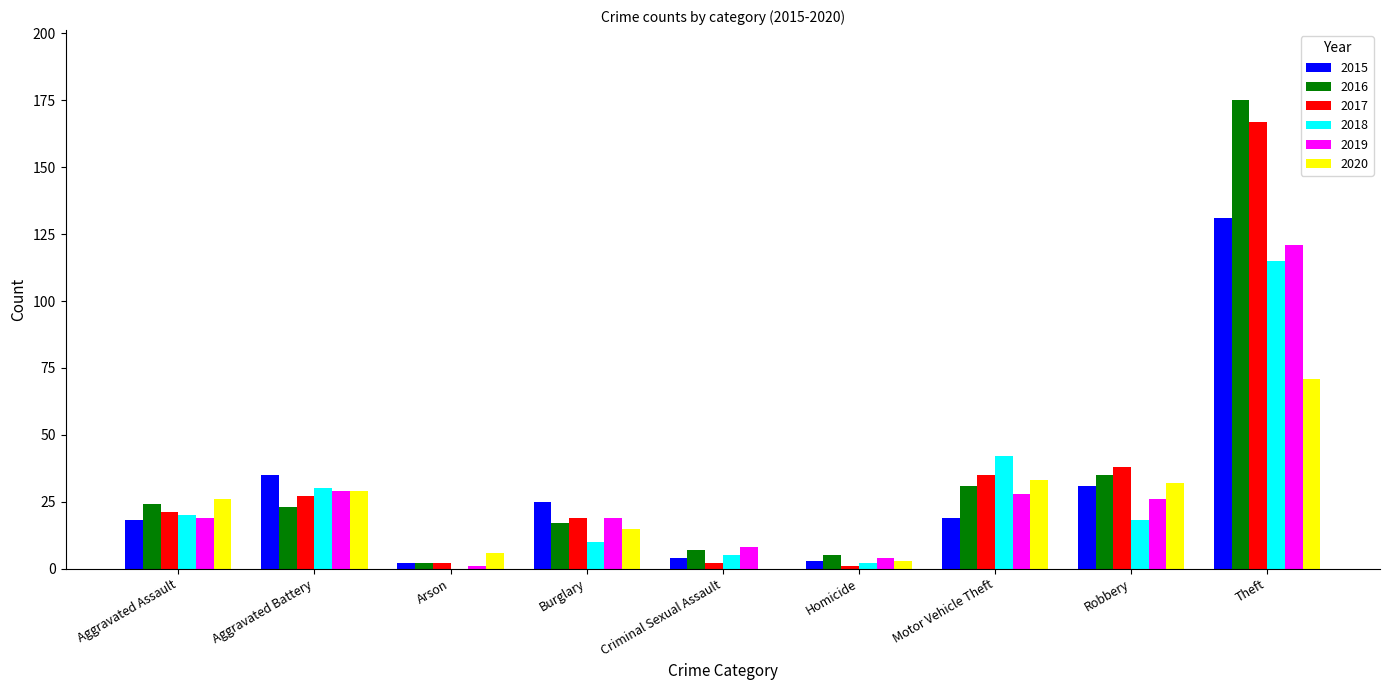

At which category is the sum across all series the highest?

Theft